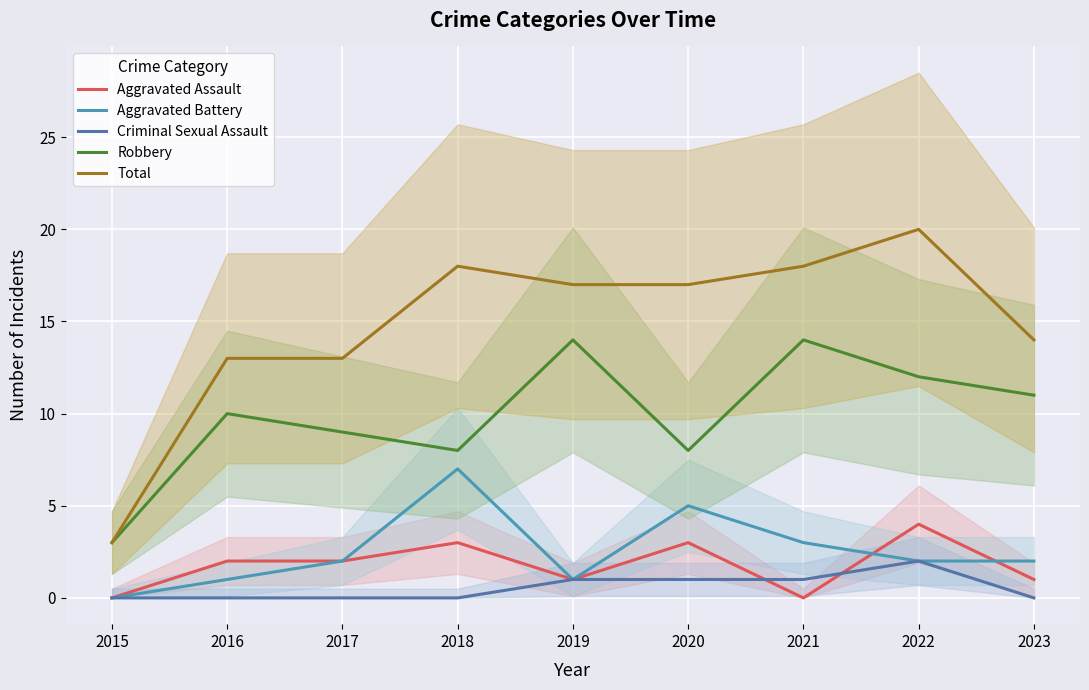

True or false: Total has a value of 5 at 2023.

False